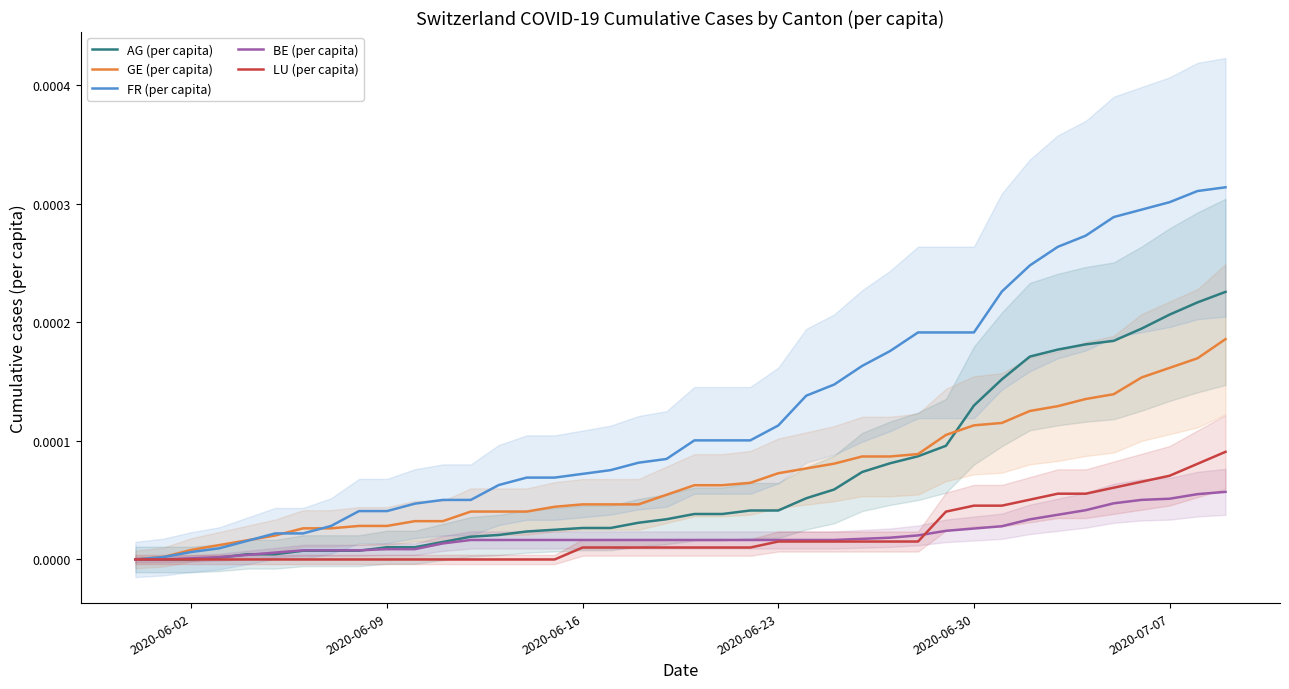

Which series reaches the maximum Y coordinate?

FR (per capita)